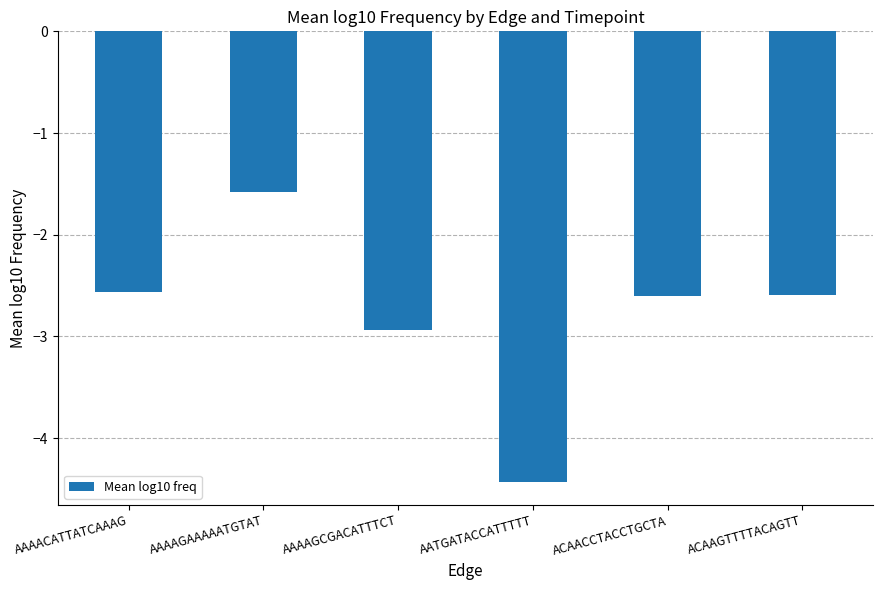

At which label does the data first exceed -2?

AAAAGAAAAATGTAT